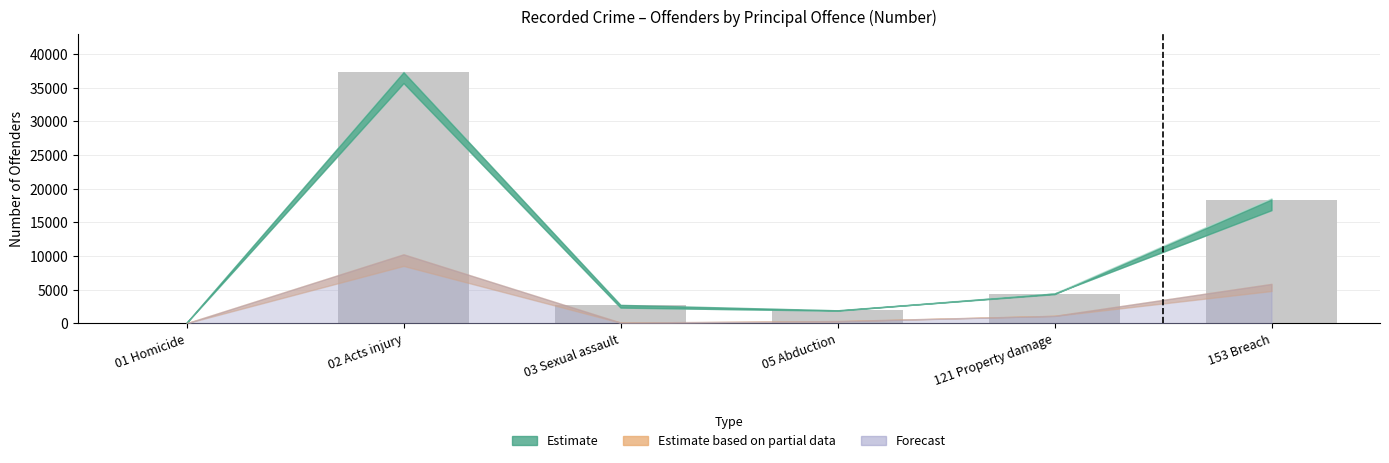

Is it true that the value at 02 Acts injury is 37308?

True